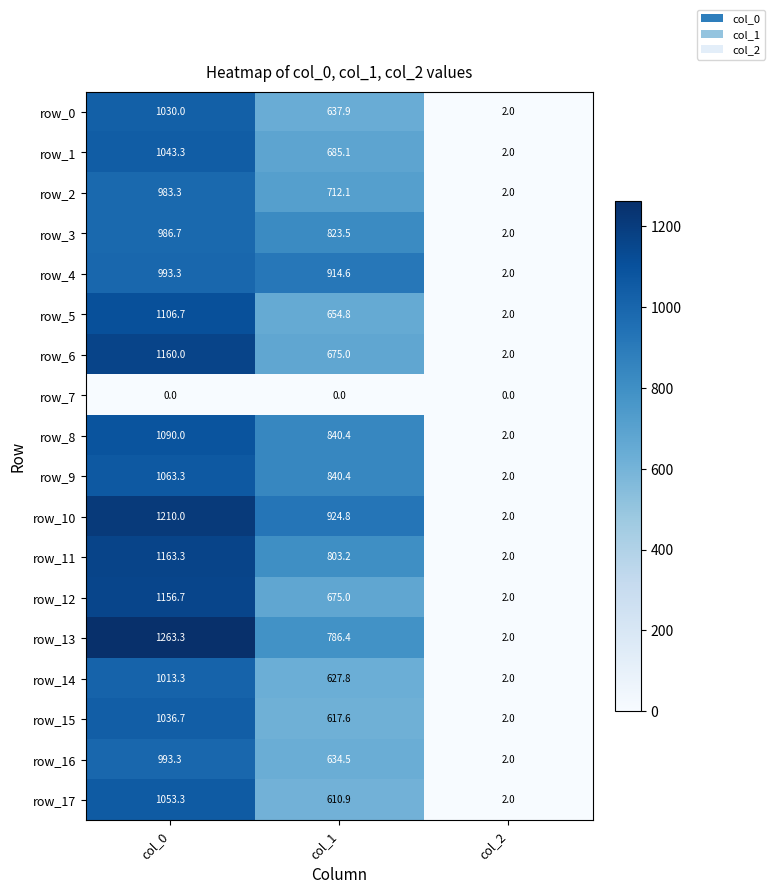

At how many categories does at least one series exceed 417?

2